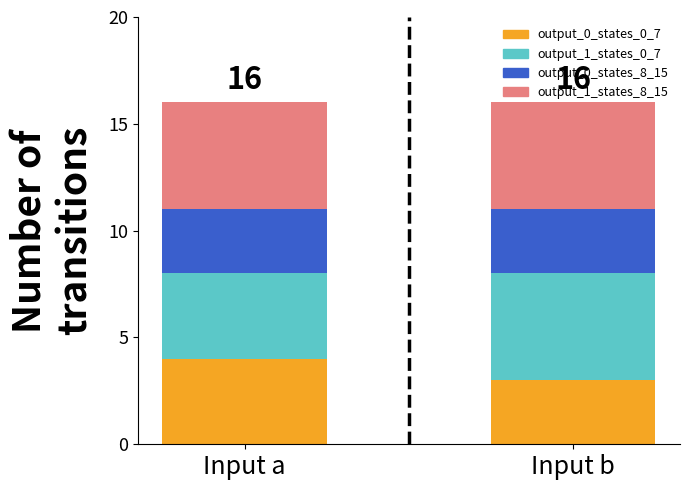

What is the total value across all series at Input b?

16